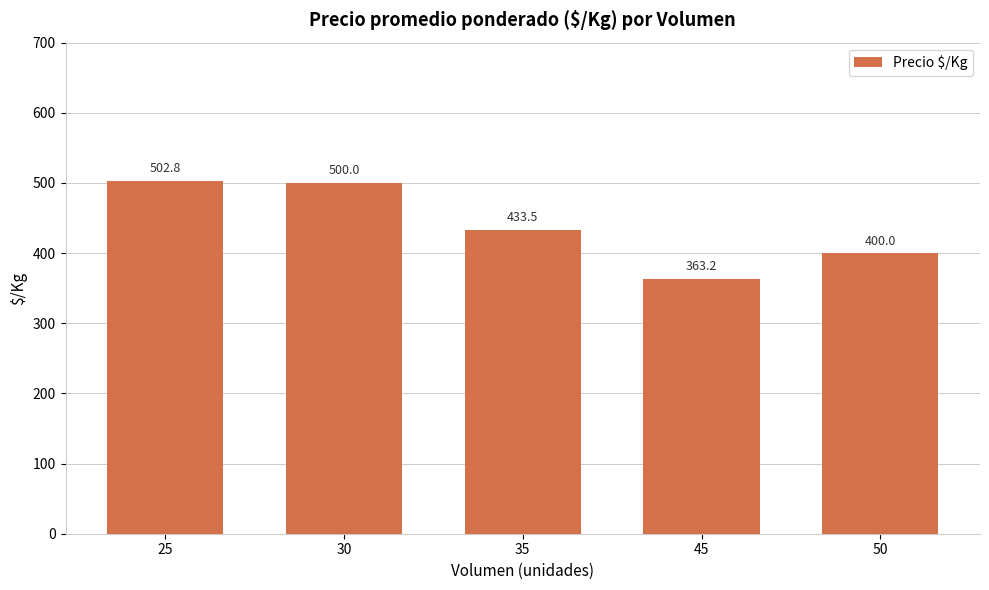

Count the number of values greater than 433.

3